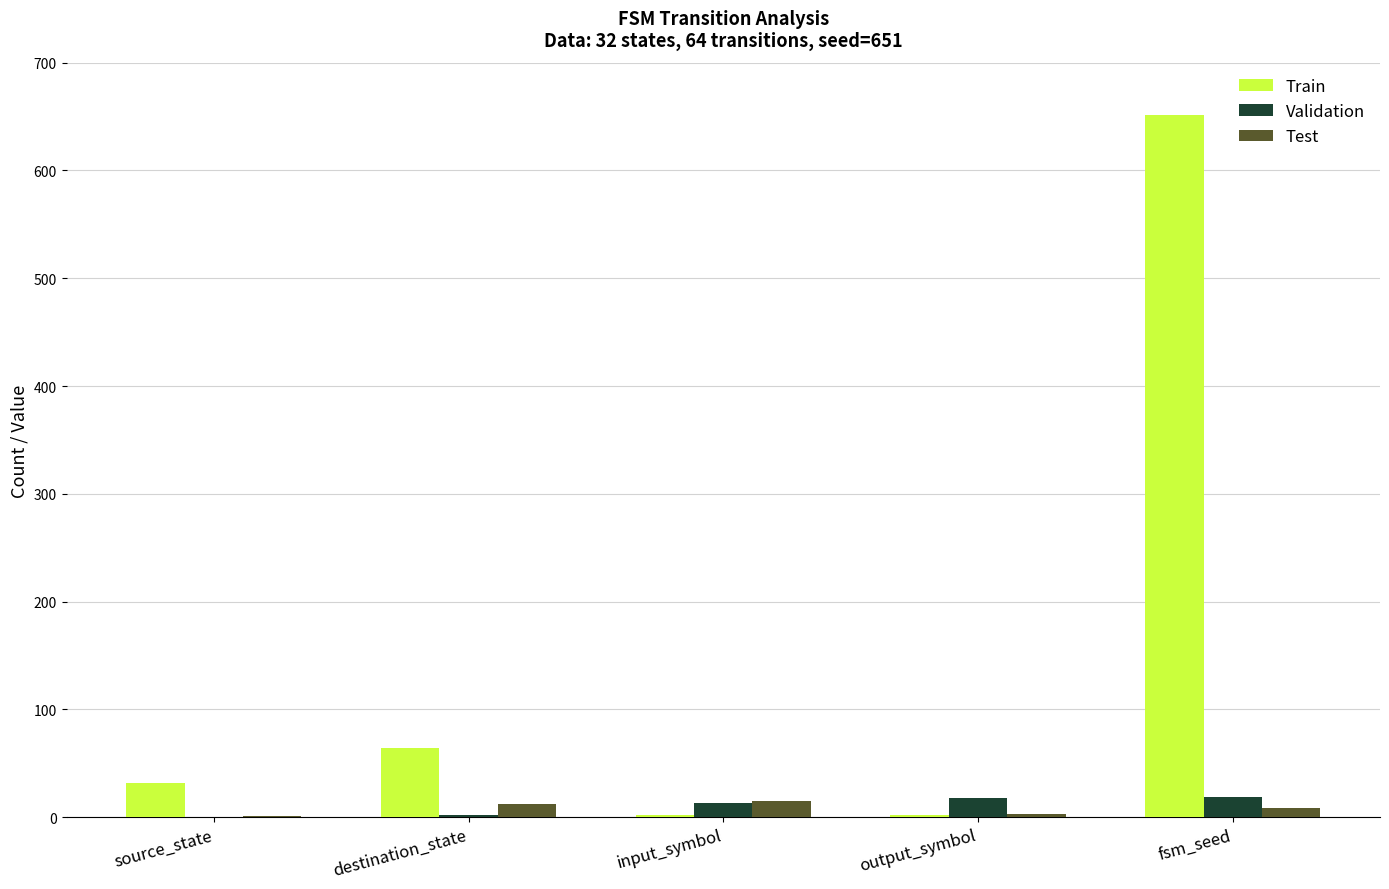

What is the greatest value displayed?

651